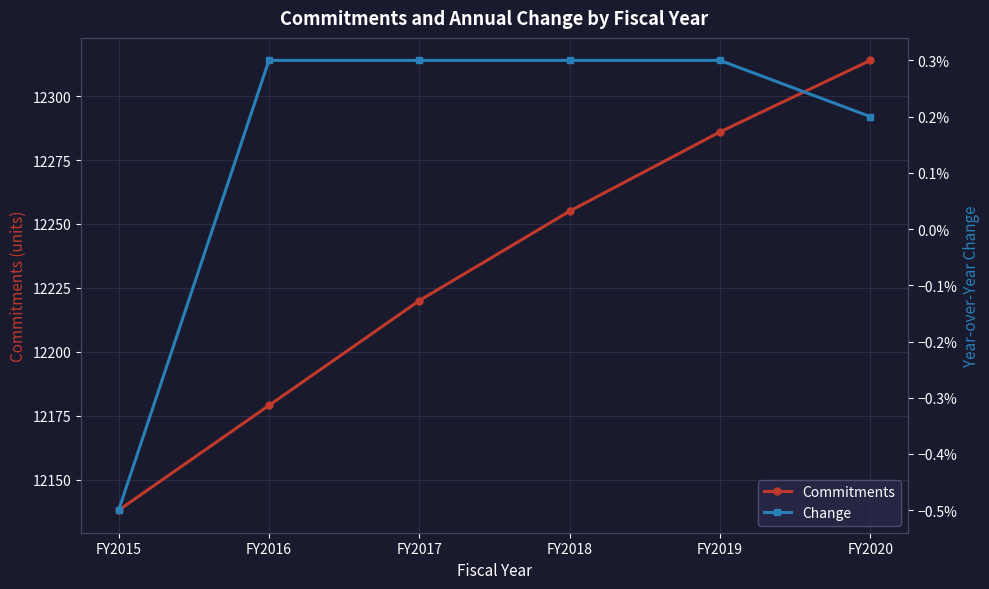

Reading right to left, what are all the values shown in this chart?

Commitments: FY2020=12314.0	FY2019=12286.0	FY2018=12255.0	FY2017=12220.0	FY2016=12179.0	FY2015=12138.0
Change: FY2020=0.0	FY2019=0.0	FY2018=0.0	FY2017=0.0	FY2016=0.0	FY2015=-0.0